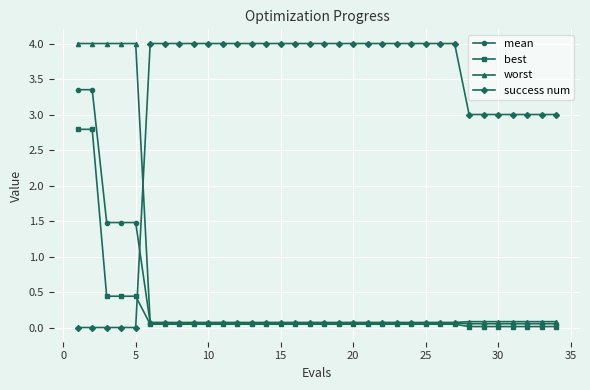

How many intersections are there between best and success num?

1